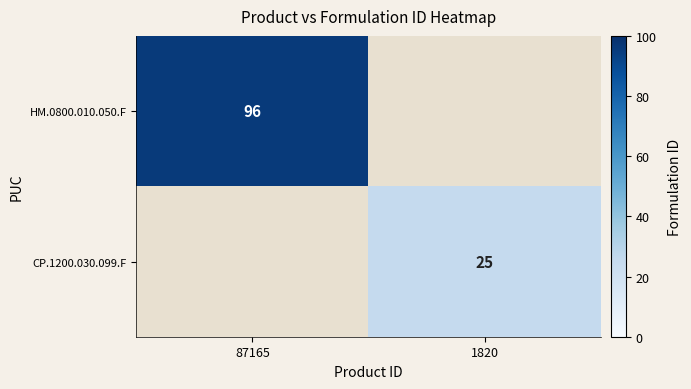

Is the value of HM.0800.010.050.F at 87165 greater than the value of CP.1200.030.099.F at 1820?

Yes